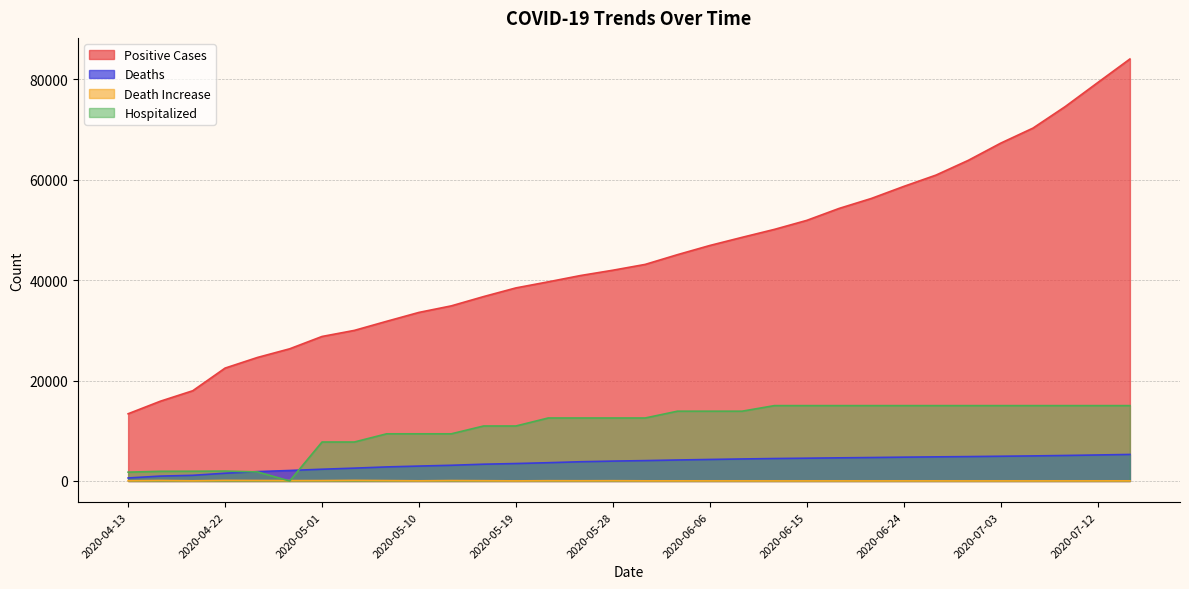

True or false: hospitalized and positive cross at least once.

False